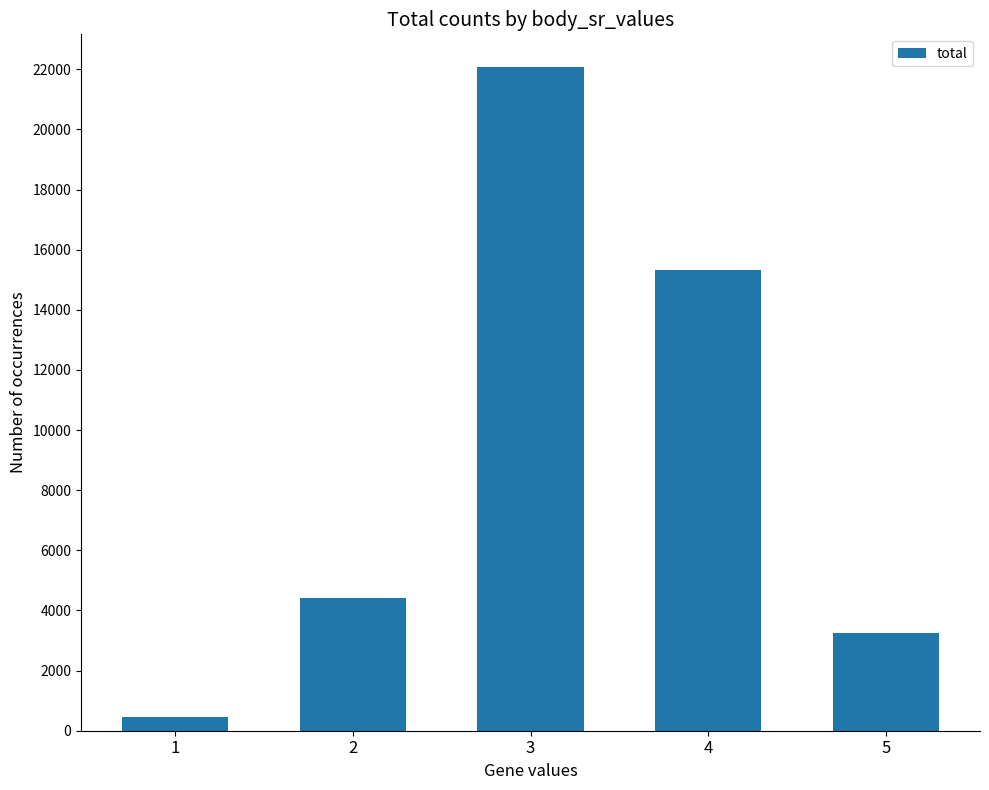

What is the value of the 4th bar from the left?

15335